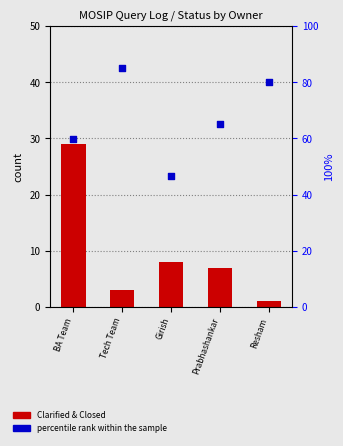

At which category is the sum across all series the highest?

BA Team